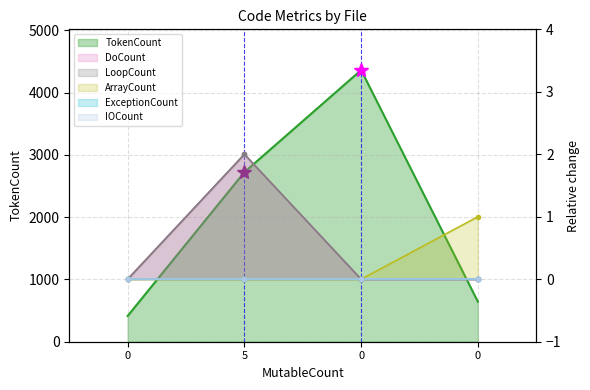

Reading left to right, what are all the values shown in this chart?

TokenCount: 0=414	5=2724	0=4364	0=644
DoCount: 0=0	5=2	0=0	0=0
LoopCount: 0=0	5=2	0=0	0=0
ArrayCount: 0=0	5=0	0=0	0=1